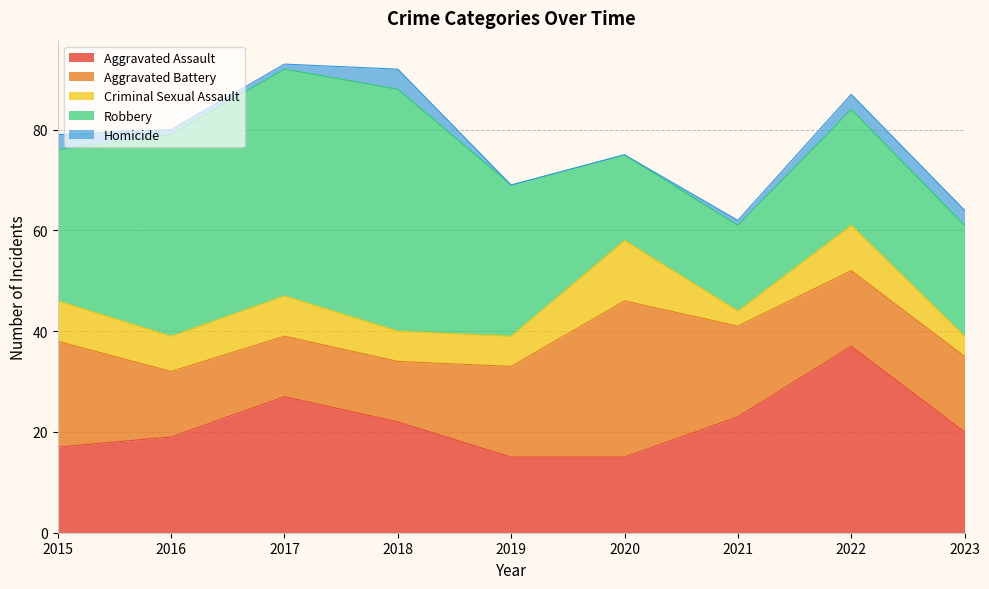

Where does the Homicide series first go above 1?

2015